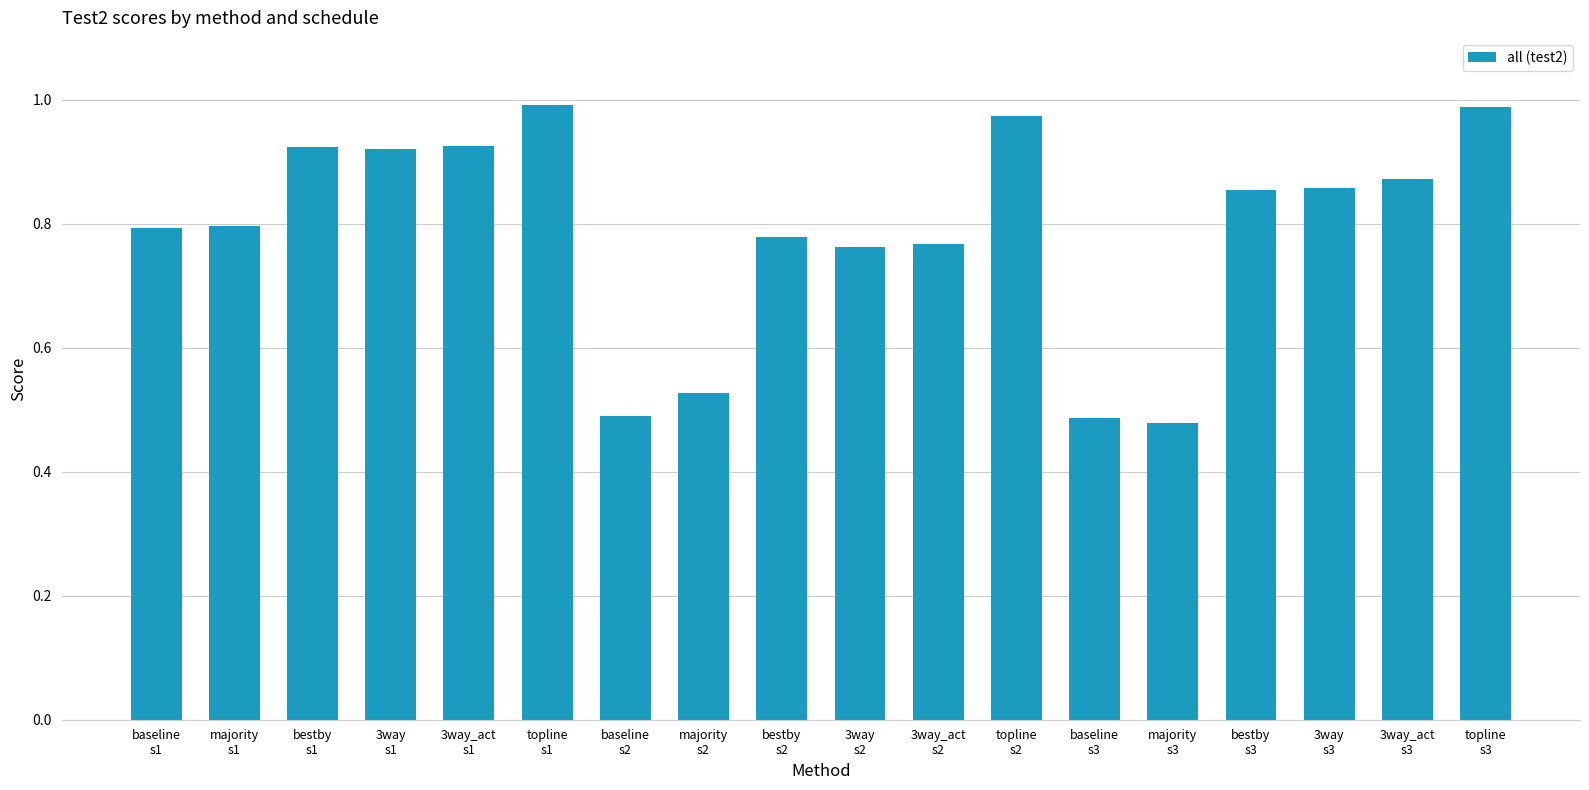

What is the difference between the values at 3way
s3 and topline
s2?

0.1